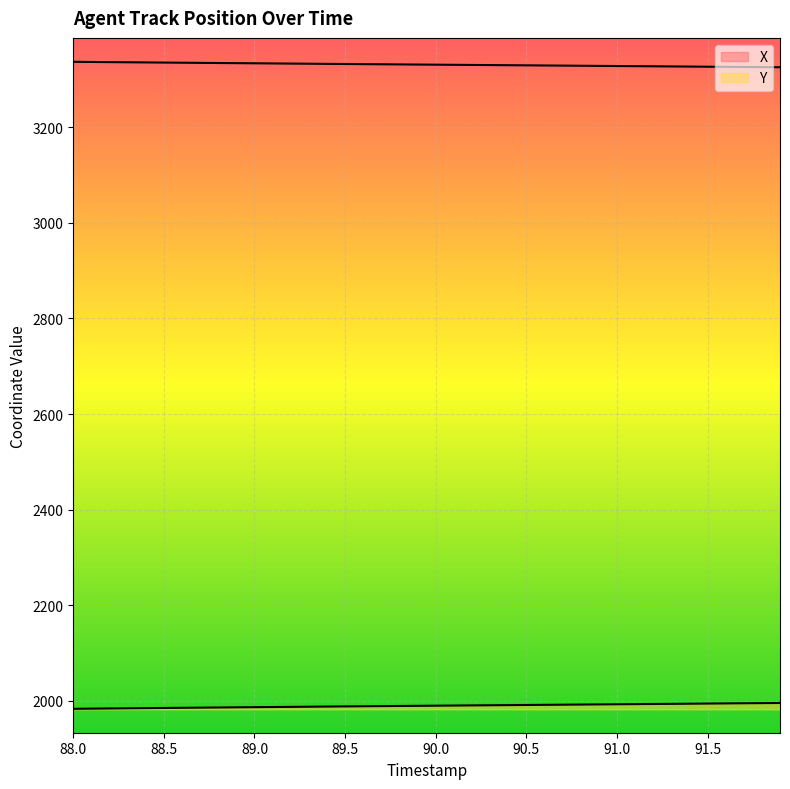

How many values in the X series are below 3330?

18